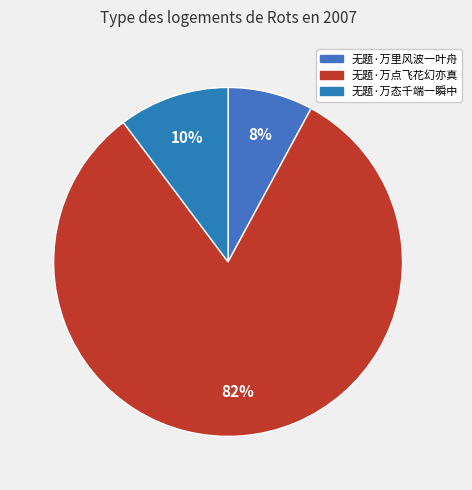

Which category has the smallest portion of the pie?

无题·万里风波一叶舟